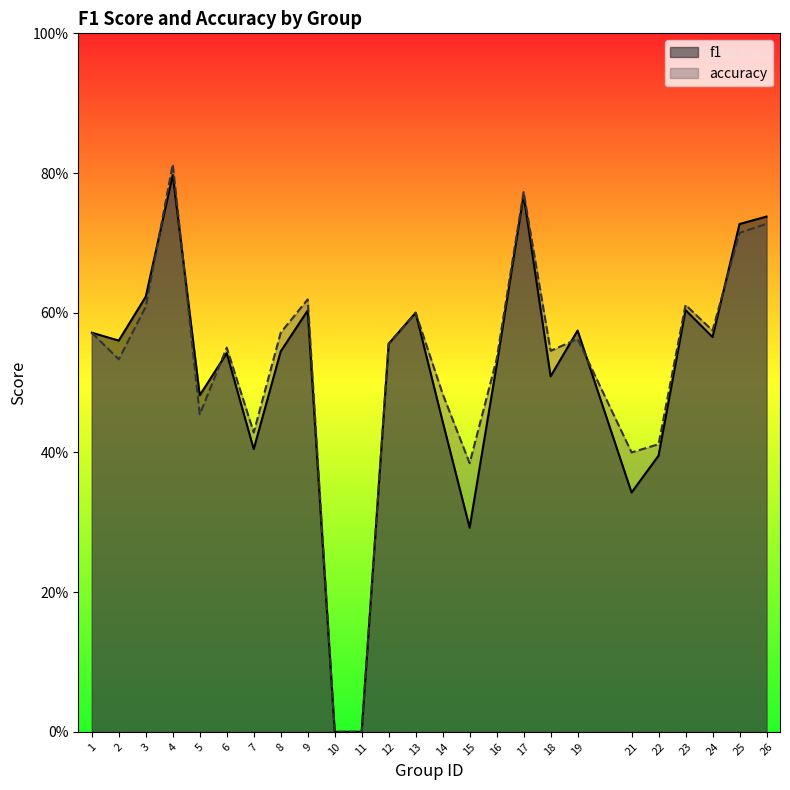

At 12, list the series in order from largest to smallest.

f1, accuracy